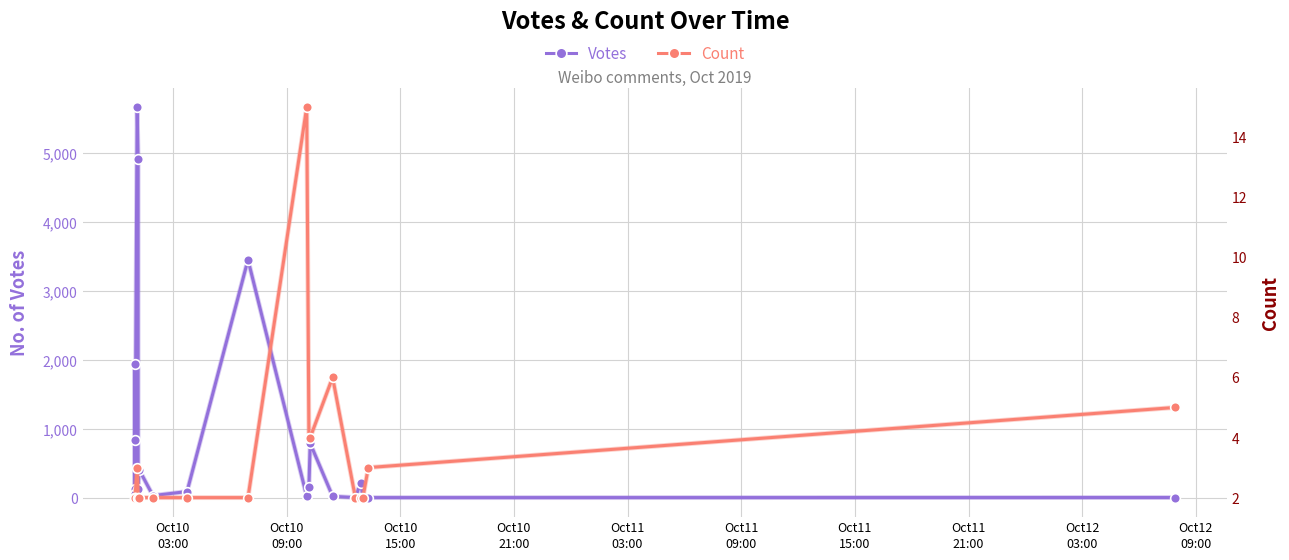

How many data points in Votes are less than 136?

10